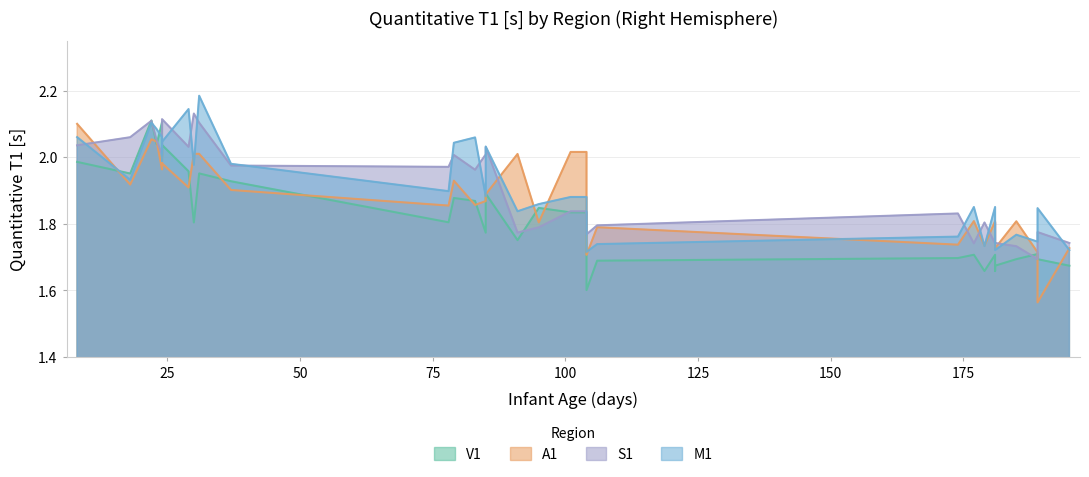

Reading right to left, transcribe all the data shown in this chart.

V1: 1.7	1.7	1.7	1.7	1.7	1.7	1.7	1.7	1.7	1.7	1.7	1.6	1.7	1.8	1.8	1.8	1.8	1.9	1.8	1.9	1.9	1.8	1.9	2.0	1.8	2.0	2.0	2.0	2.1	2.0	2.1	2.0	2.0
A1: 1.7	1.6	1.7	1.8	1.7	1.7	1.8	1.7	1.8	1.7	1.8	1.7	1.7	2.0	2.0	1.8	2.0	1.9	1.9	1.9	1.9	1.9	1.9	2.0	2.0	1.9	2.0	2.0	2.0	2.0	2.1	1.9	2.1
S1: 1.7	1.8	1.7	1.7	1.7	1.8	1.7	1.8	1.7	1.8	1.8	1.8	1.8	1.8	1.8	1.8	1.8	2.0	2.0	2.0	2.0	2.0	2.0	2.1	2.1	2.0	2.1	2.1	2.0	2.1	2.1	2.1	2.0
M1: 1.7	1.8	1.7	1.8	1.7	1.7	1.9	1.7	1.9	1.8	1.7	1.7	1.9	1.9	1.9	1.9	1.8	2.0	1.9	2.1	2.0	1.9	2.0	2.2	2.0	2.1	2.0	2.0	2.1	2.1	2.1	1.9	2.1